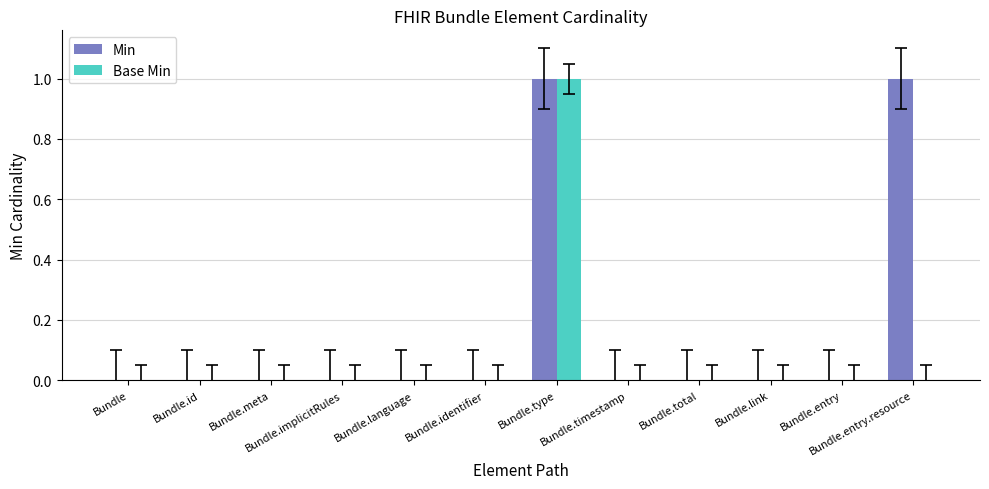

How many distinct data groups are displayed?

2